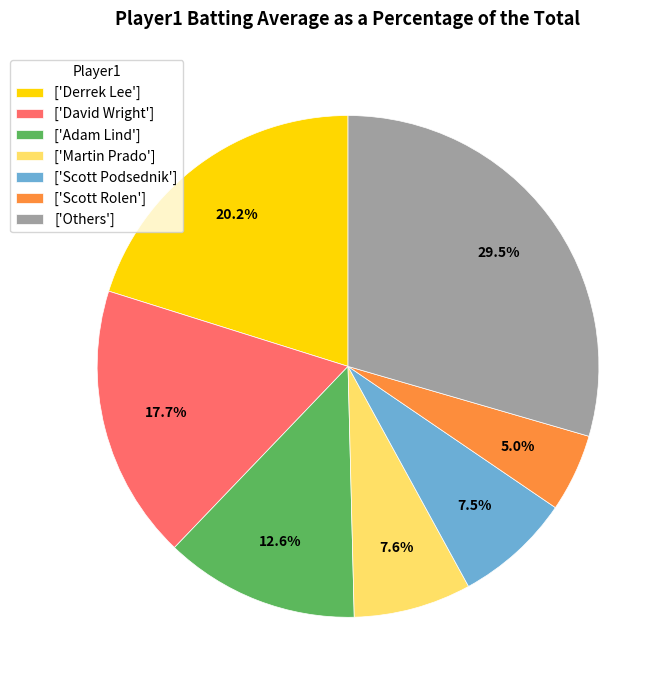

How much of the chart is everything except ['Others']?

70.5%